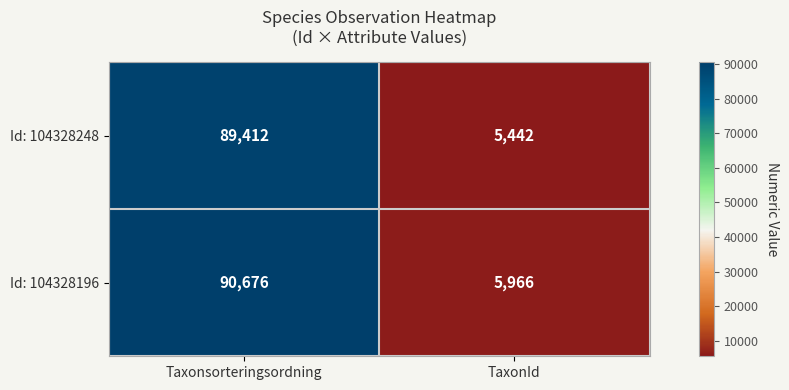

What value does the Id: 104328196 series have at TaxonId, to the nearest 10?

5970